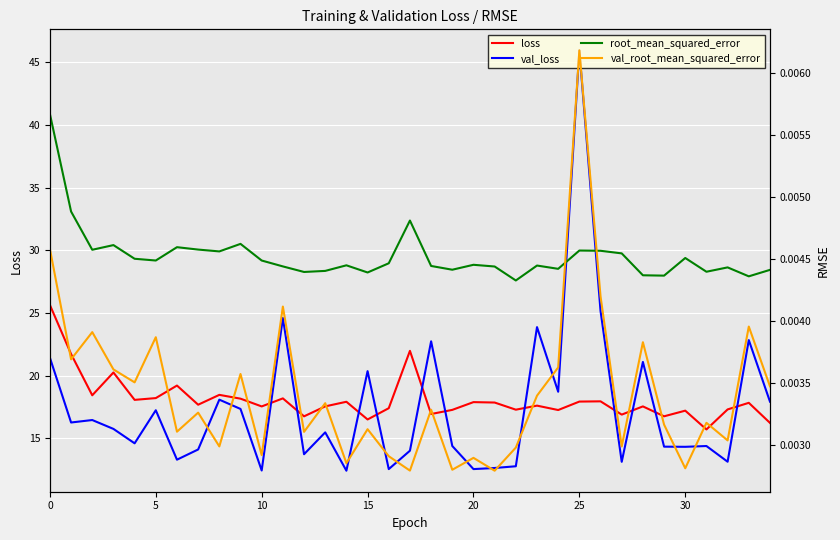

True or false: val_root_mean_squared_error and loss intersect in this chart.

False